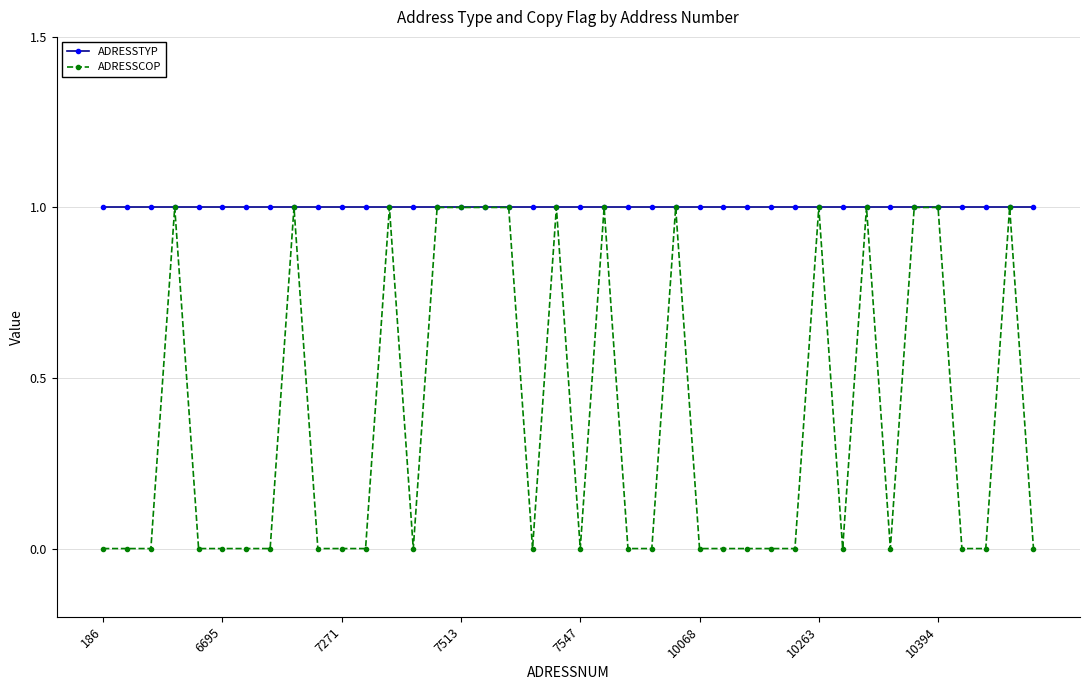

Which series has the largest range (max minus min)?

ADRESSCOP